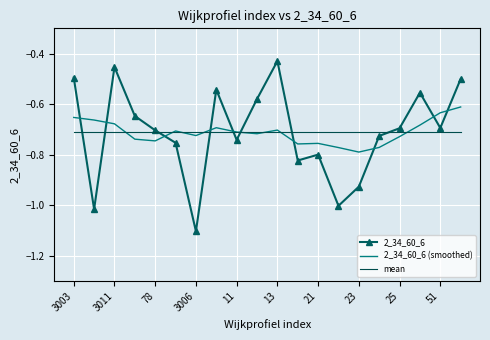

True or false: 2_34_60_6 (smoothed) and 2_34_60_6 cross at least once.

True